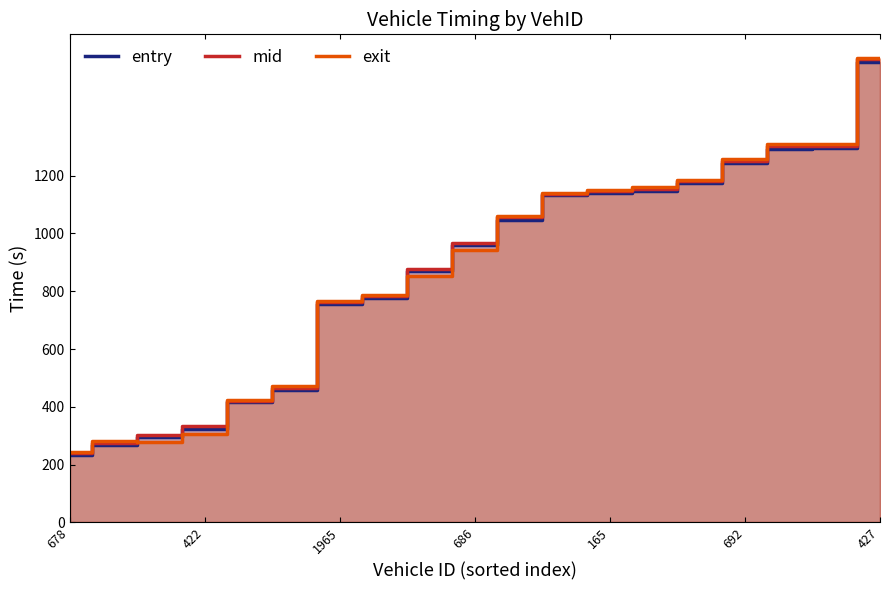

Which series has the widest spread of values?

exit